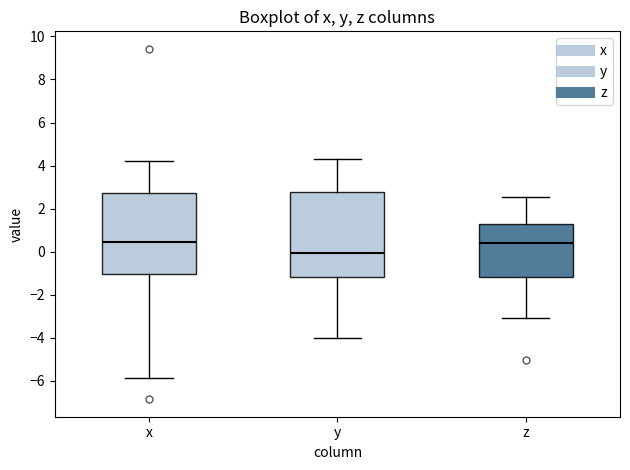

Comparing the boxes themselves (not the whiskers), which one is the tallest?

y